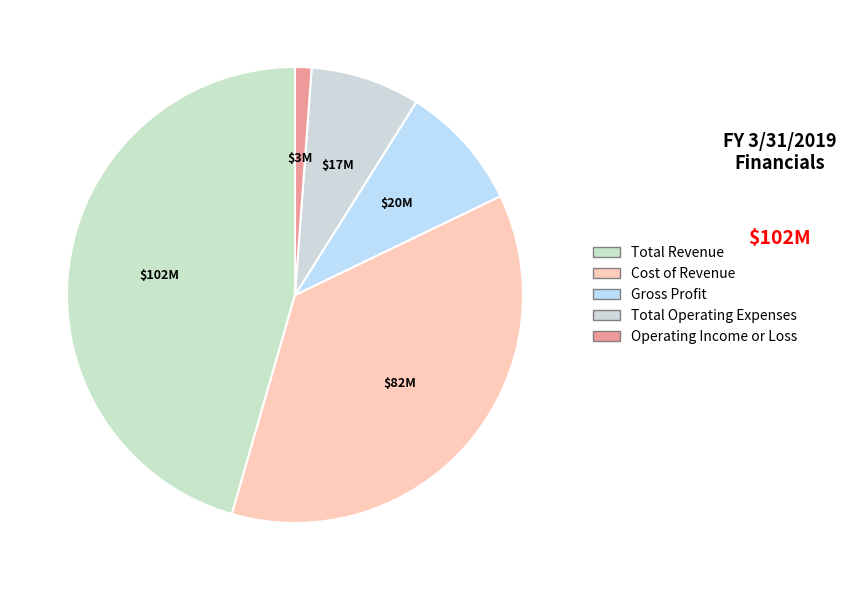

What percentage is the Cost of Revenue slice, to the nearest percent?

37%